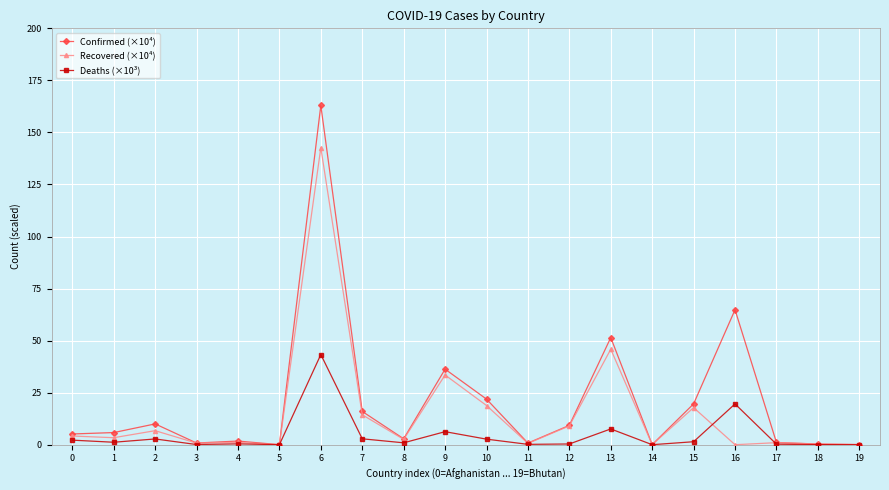

The Recovered (×10⁴) series shows 18.8 at 10. True or false?

True